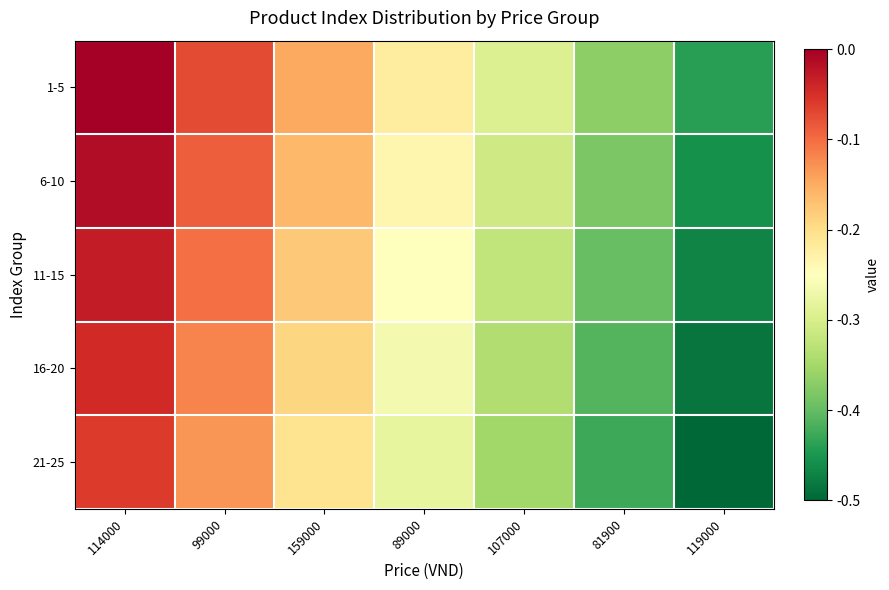

At which category is the sum across all series the highest?

114000